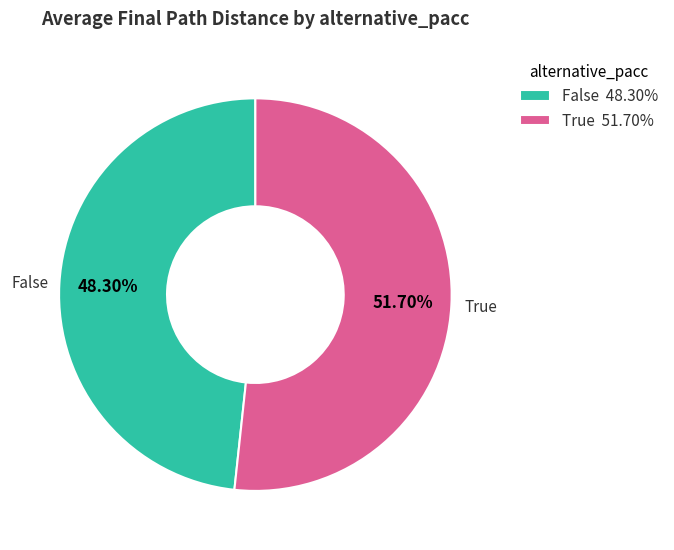

Does any single category account for the majority?

Yes